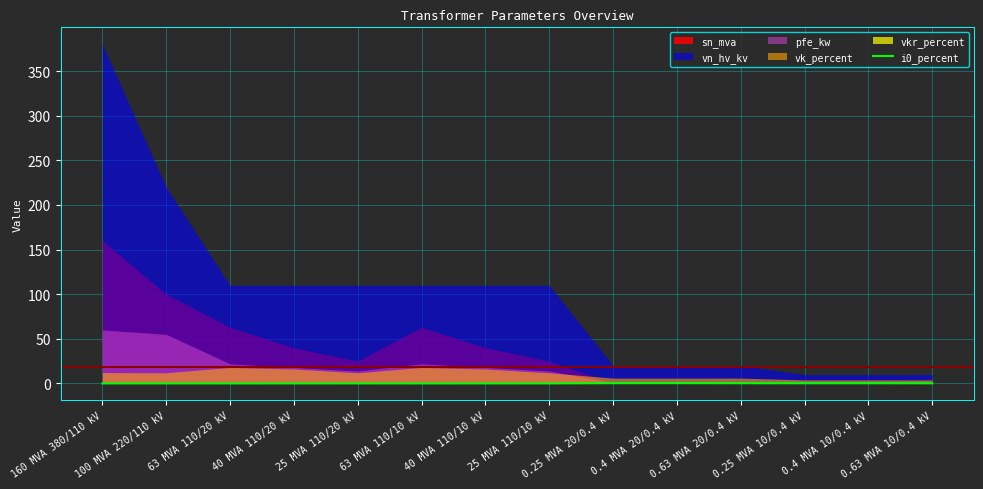

How many points are higher than both their immediate neighbors (excluding endpoints)?

2